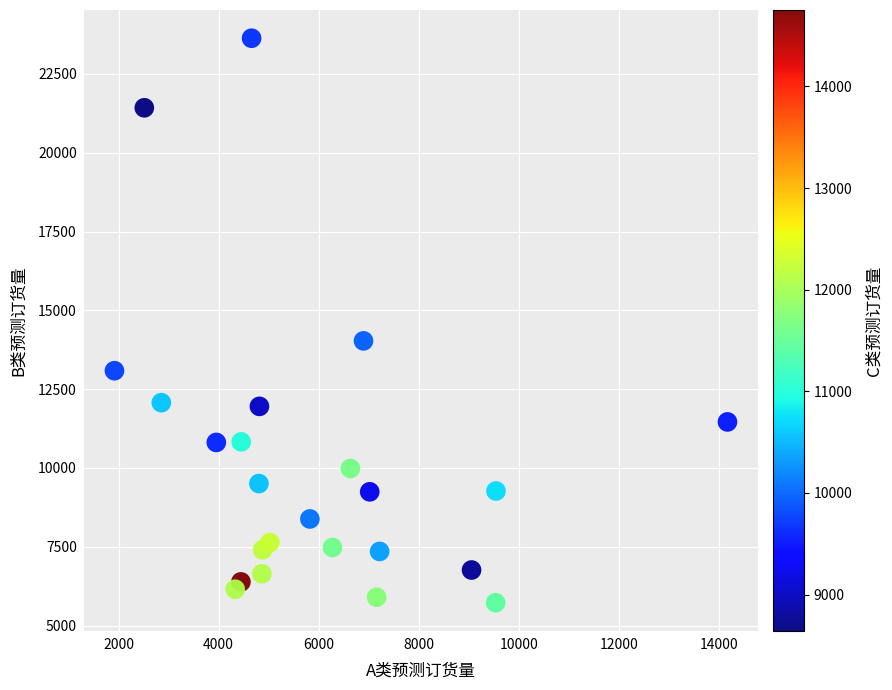

What Y value in the scatter plot is closest to 14677?

14031.1